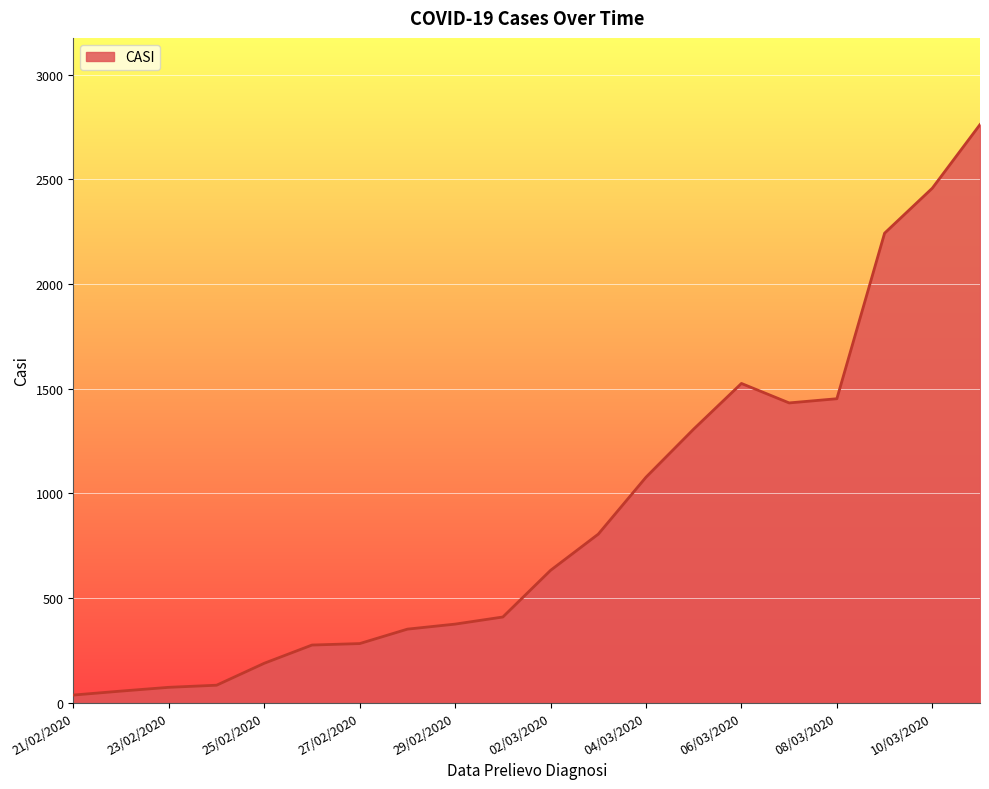

What is the maximum value shown in the chart?

2762